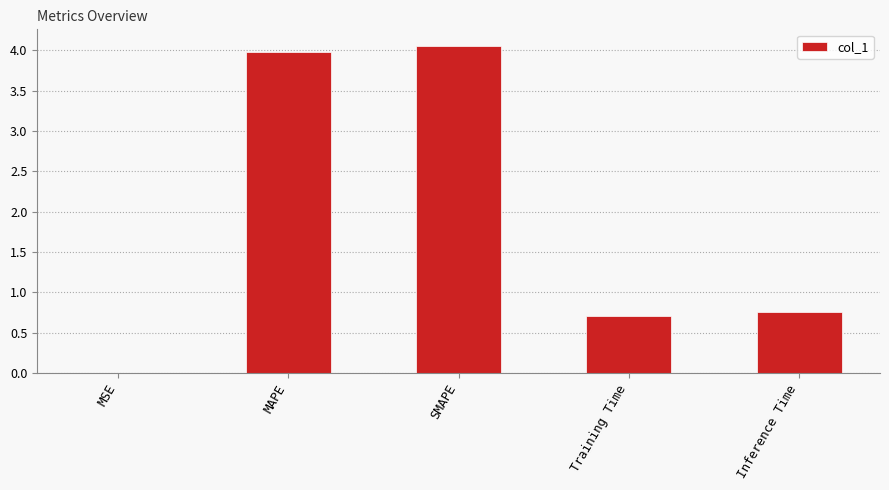

Are the bars horizontal?

No